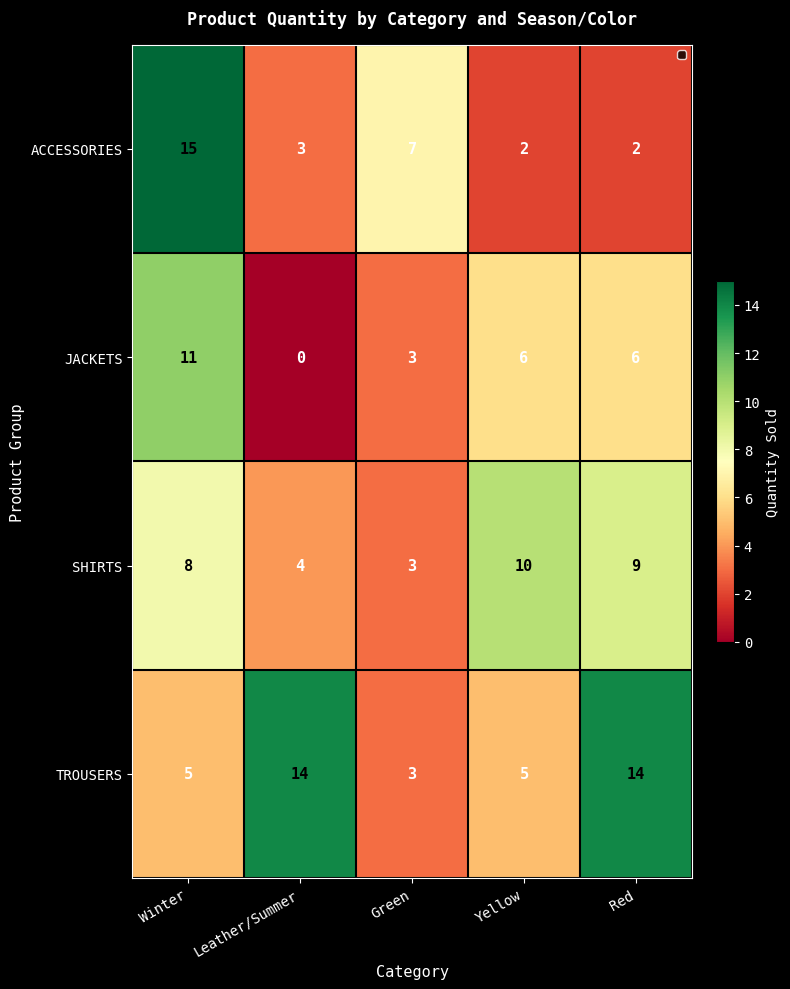

The ACCESSORIES series shows 12 at Green. True or false?

False